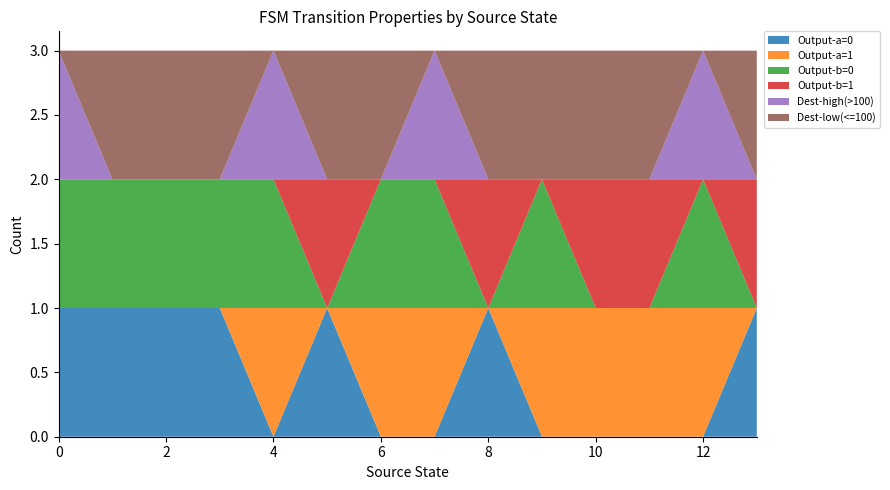

Reading left to right, extract all data points from this chart.

Output-a=0: 0=1	1=1	2=1	3=1	4=0	5=1	6=0	7=0	8=1	9=0	10=0	11=0	12=0	13=1
Output-a=1: 0=0	1=0	2=0	3=0	4=1	5=0	6=1	7=1	8=0	9=1	10=1	11=1	12=1	13=0
Output-b=0: 0=1	1=1	2=1	3=1	4=1	5=0	6=1	7=1	8=0	9=1	10=0	11=0	12=1	13=0
Output-b=1: 0=0	1=0	2=0	3=0	4=0	5=1	6=0	7=0	8=1	9=0	10=1	11=1	12=0	13=1
Dest-high(>100): 0=1	1=0	2=0	3=0	4=1	5=0	6=0	7=1	8=0	9=0	10=0	11=0	12=1	13=0
Dest-low(<=100): 0=0	1=1	2=1	3=1	4=0	5=1	6=1	7=0	8=1	9=1	10=1	11=1	12=0	13=1